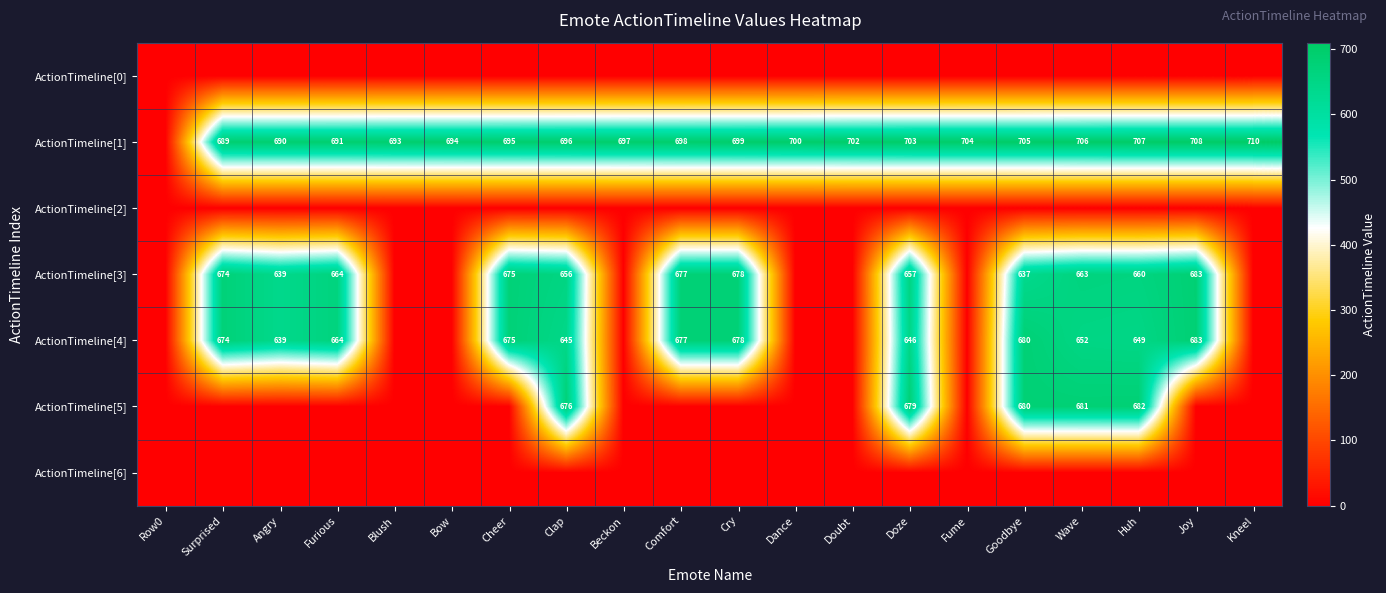

The value of ActionTimeline[1] at Comfort is 273. True or false?

False